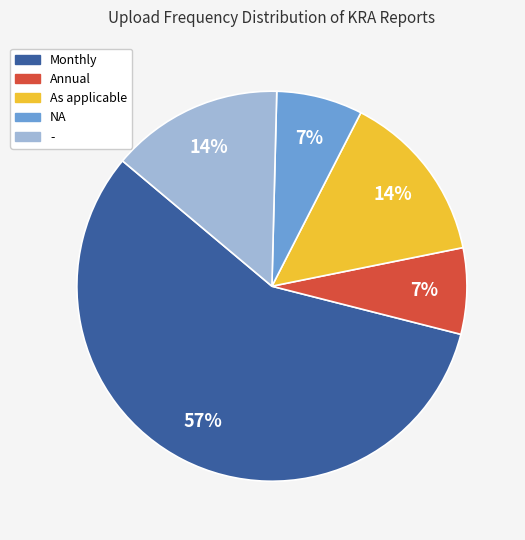

Is there a majority slice in this chart?

Yes